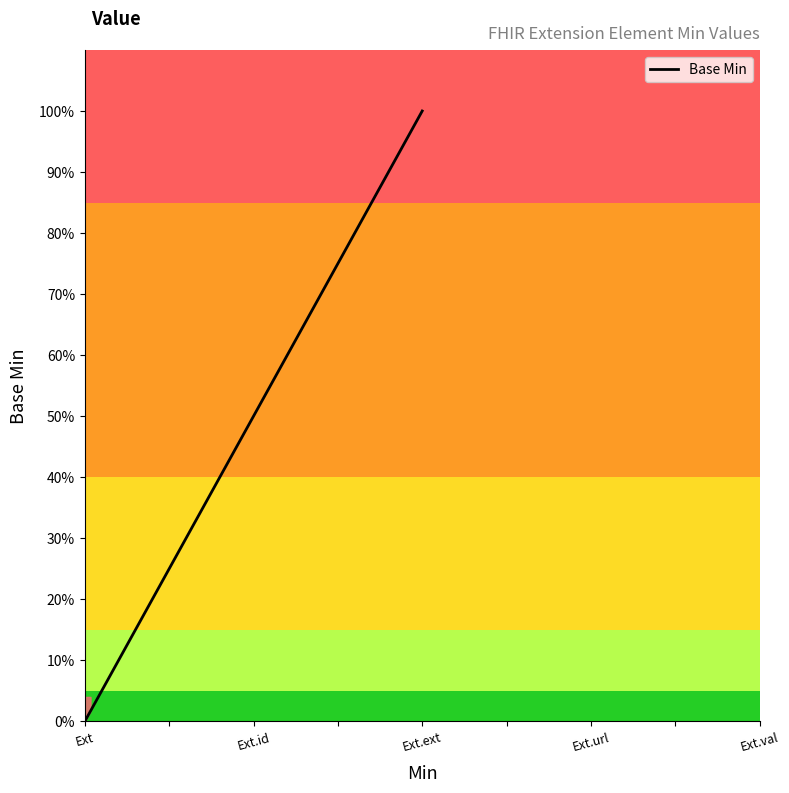

Is this an area chart (filled region under the line)?

Yes